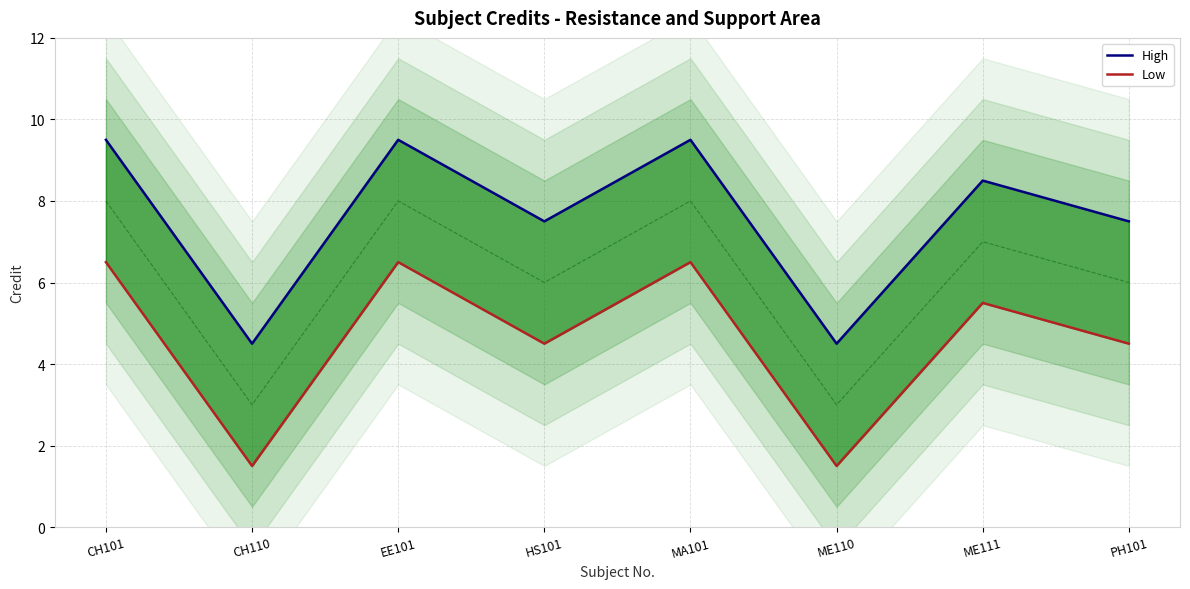

Rank the series by their maximum value, from lowest to highest.

Low, High